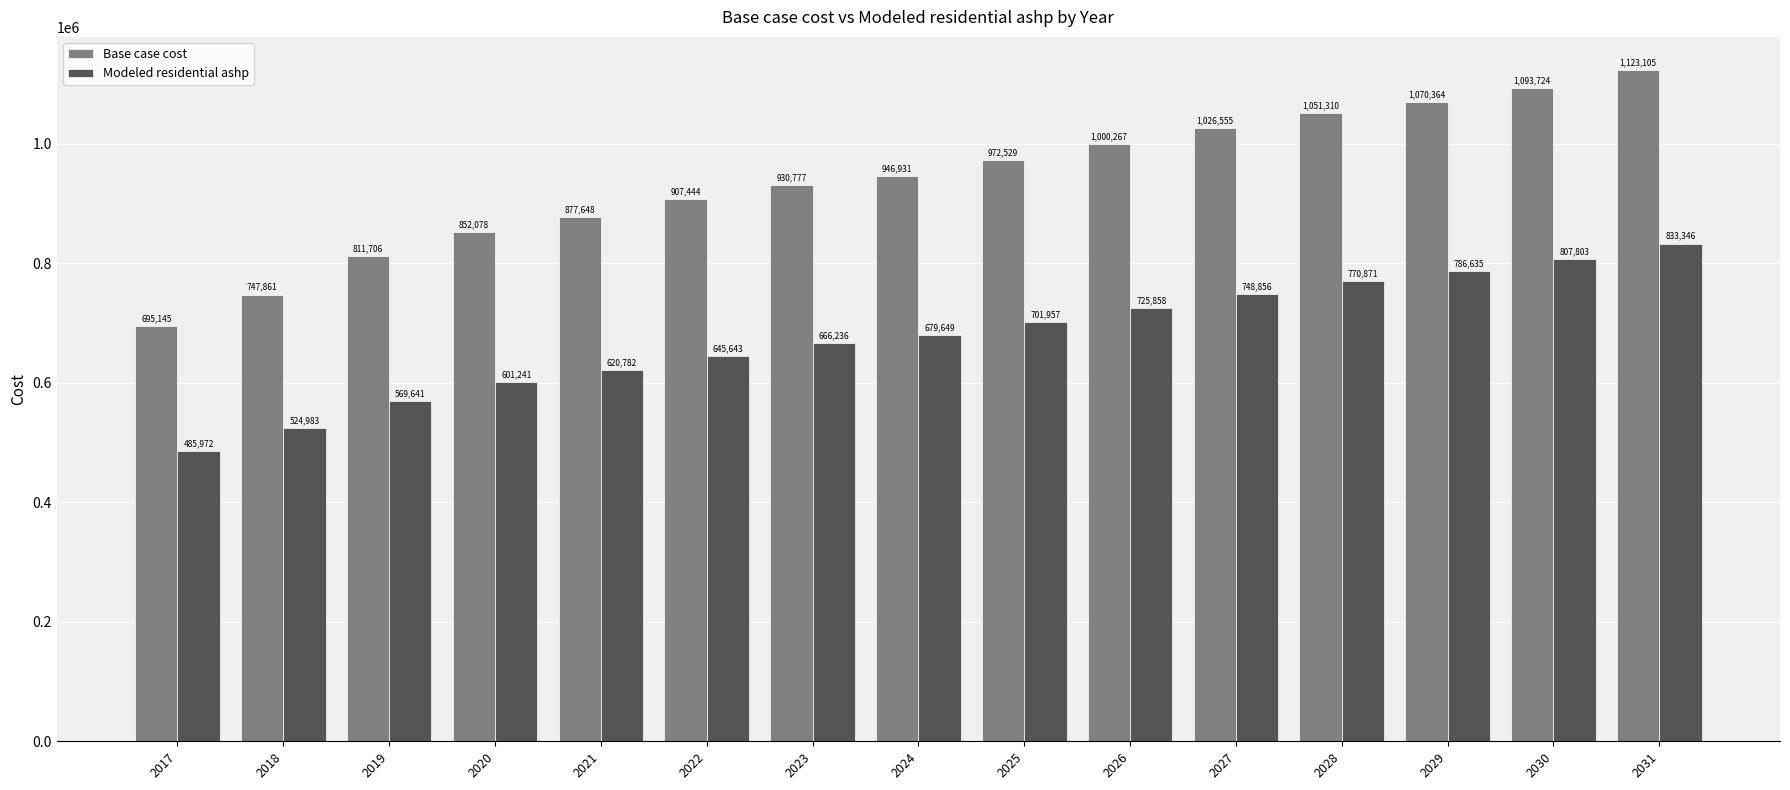

Where is Base case cost nearest to the value 909125?

2022